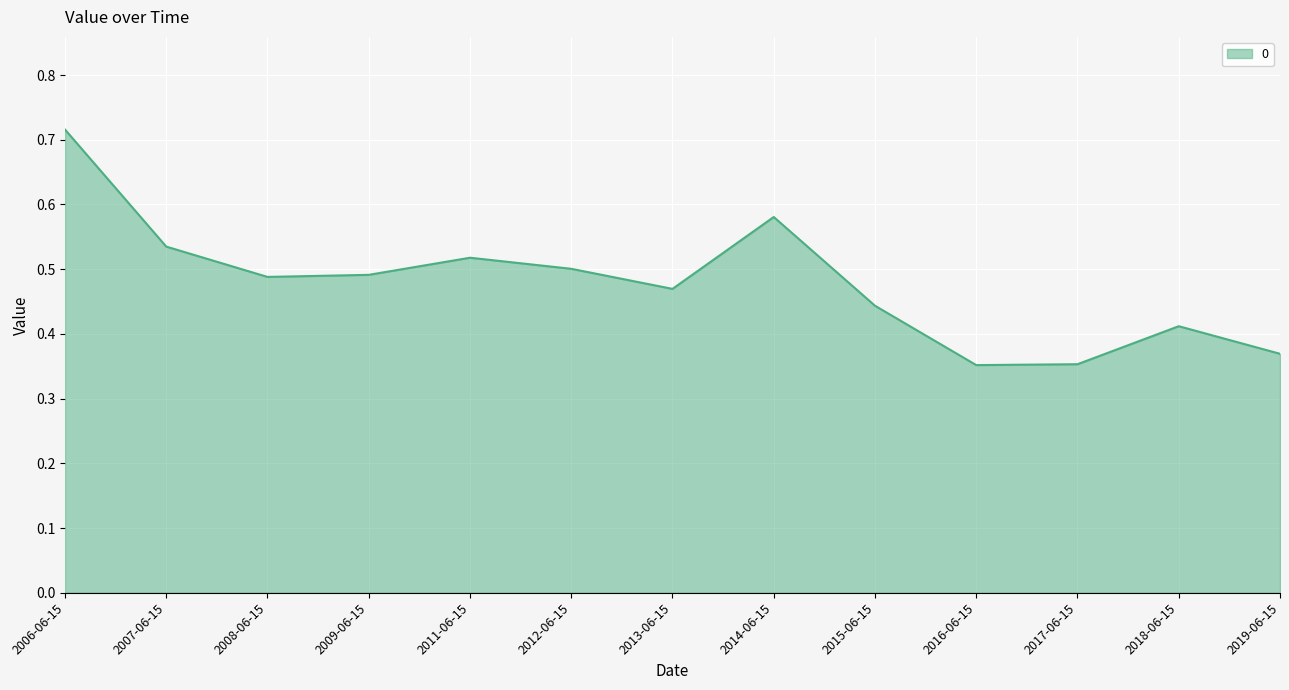

What is the difference between the values at 2006-06-15 and 2015-06-15?

0.3